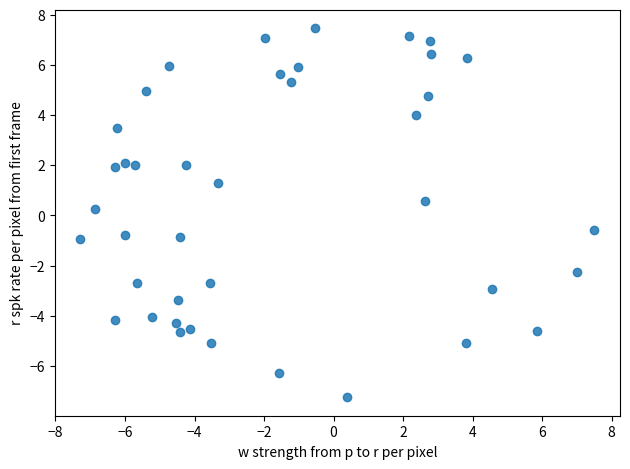

What is the range of X values (max minus min)?

14.8